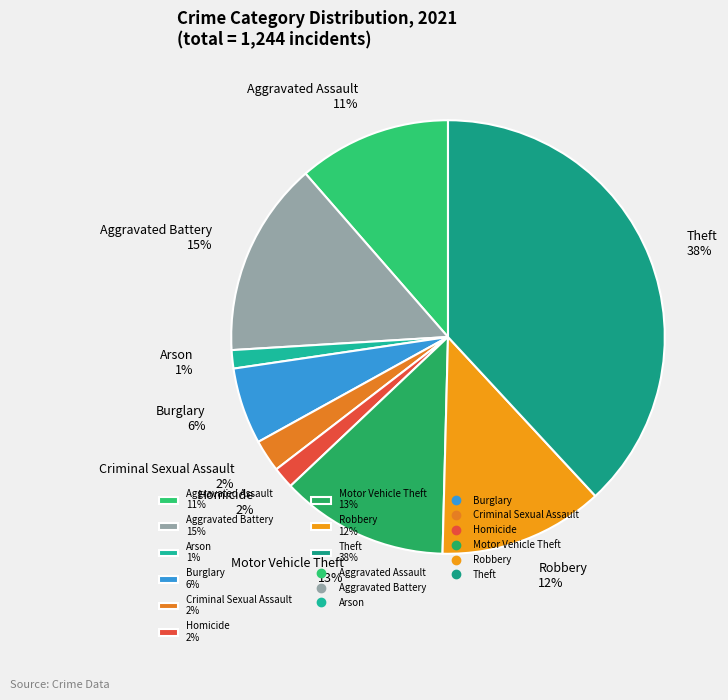

To the nearest percent, what is the difference between the largest and smallest slice percentages?

37%